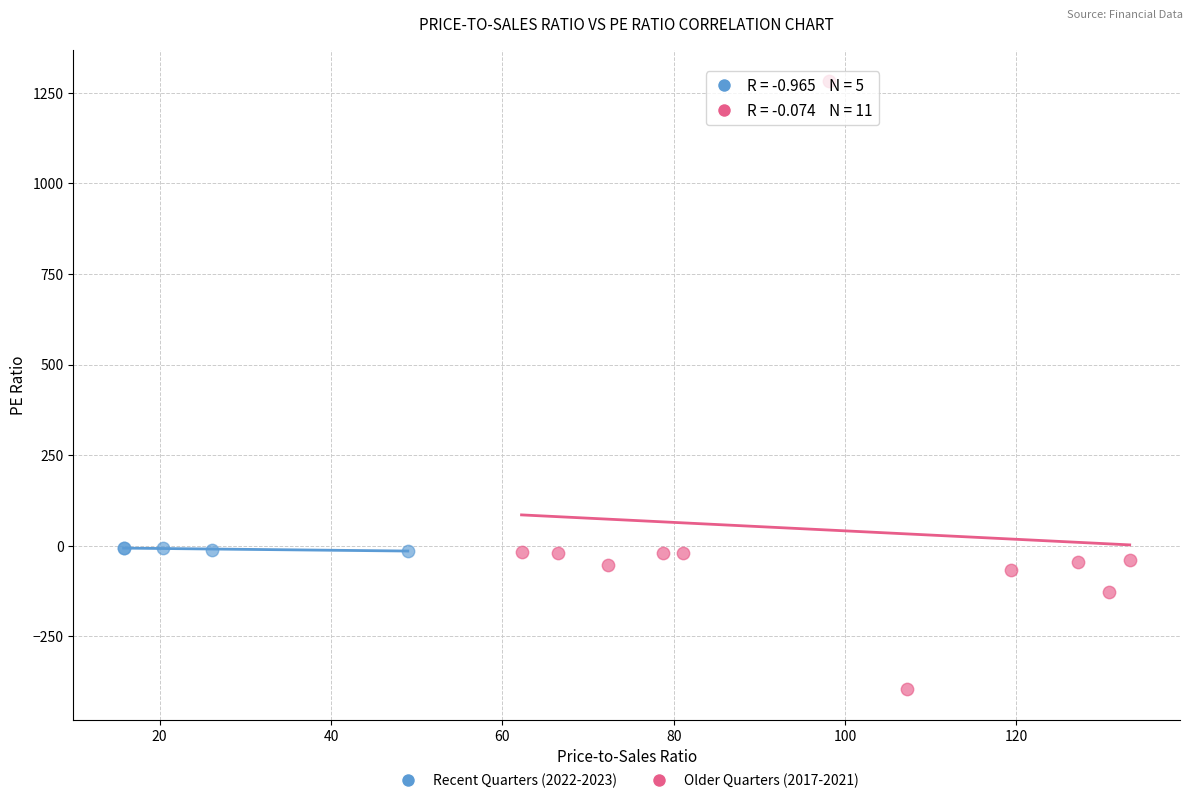

Which series contains the highest Y value?

Older Quarters (2017-2021)